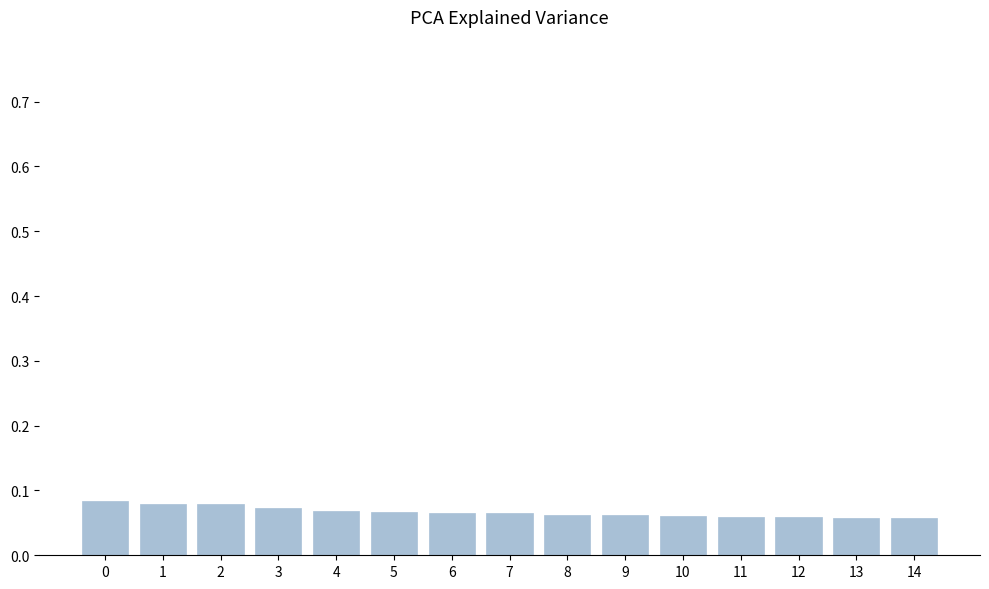

How many series are shown in this chart?

1